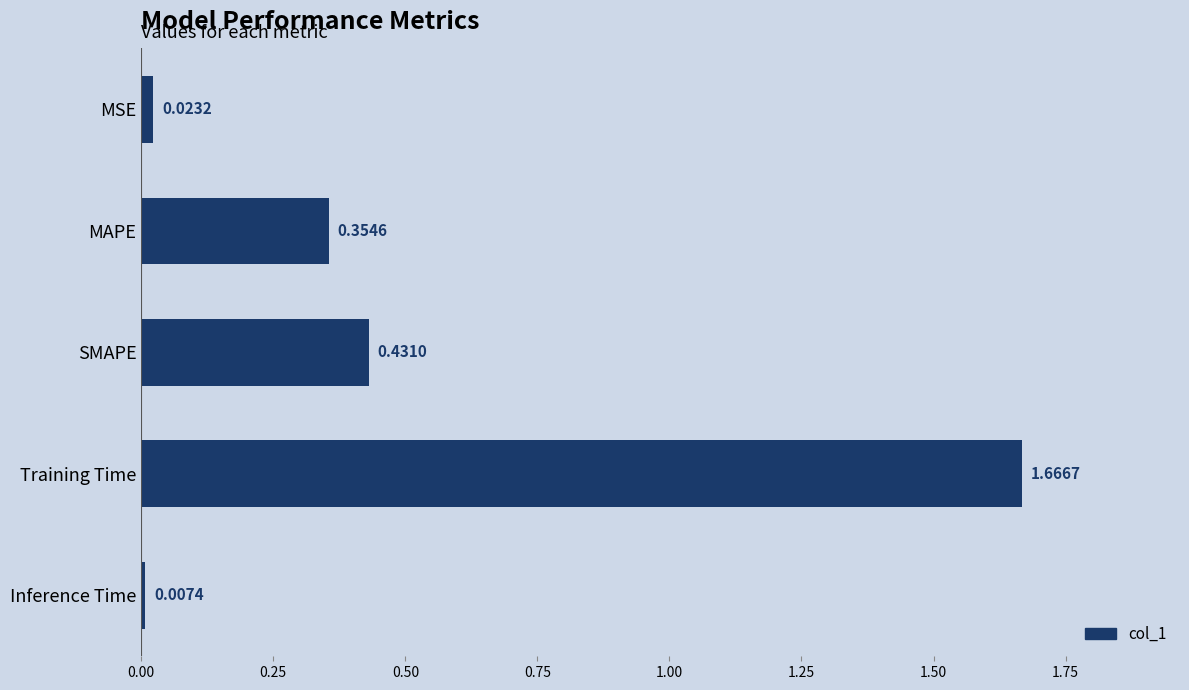

Which category has the highest value across all series?

Training Time